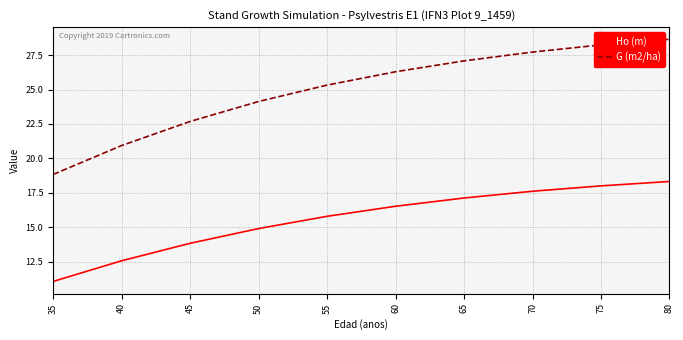

Is this an area chart (filled region under the line)?

No